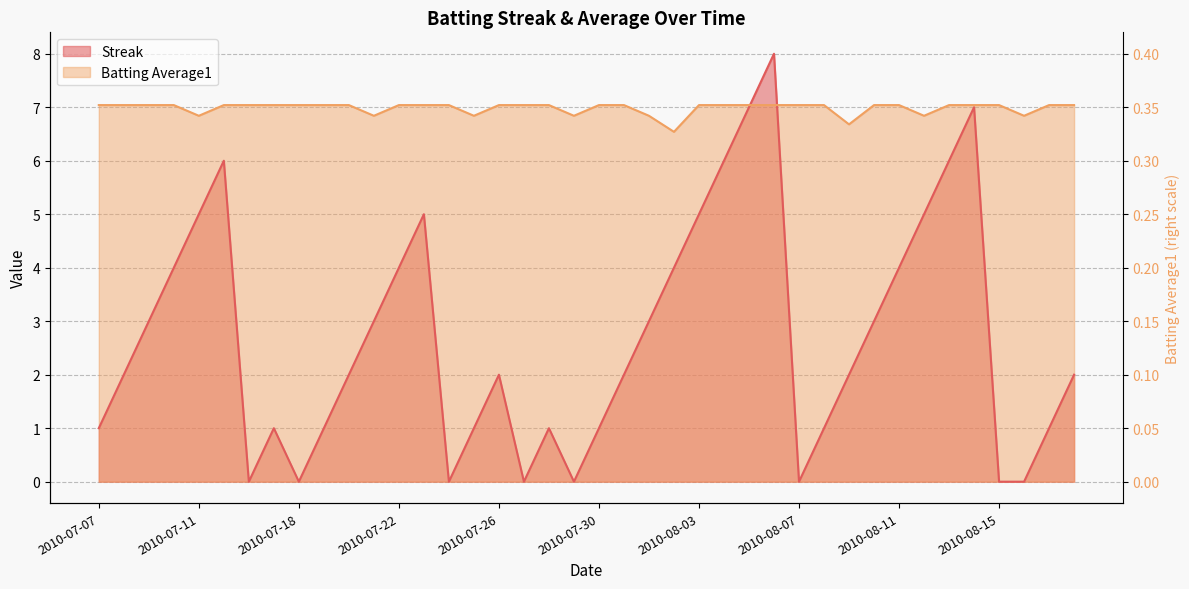

What are all the series names shown in the legend?

Streak, Batting Average1